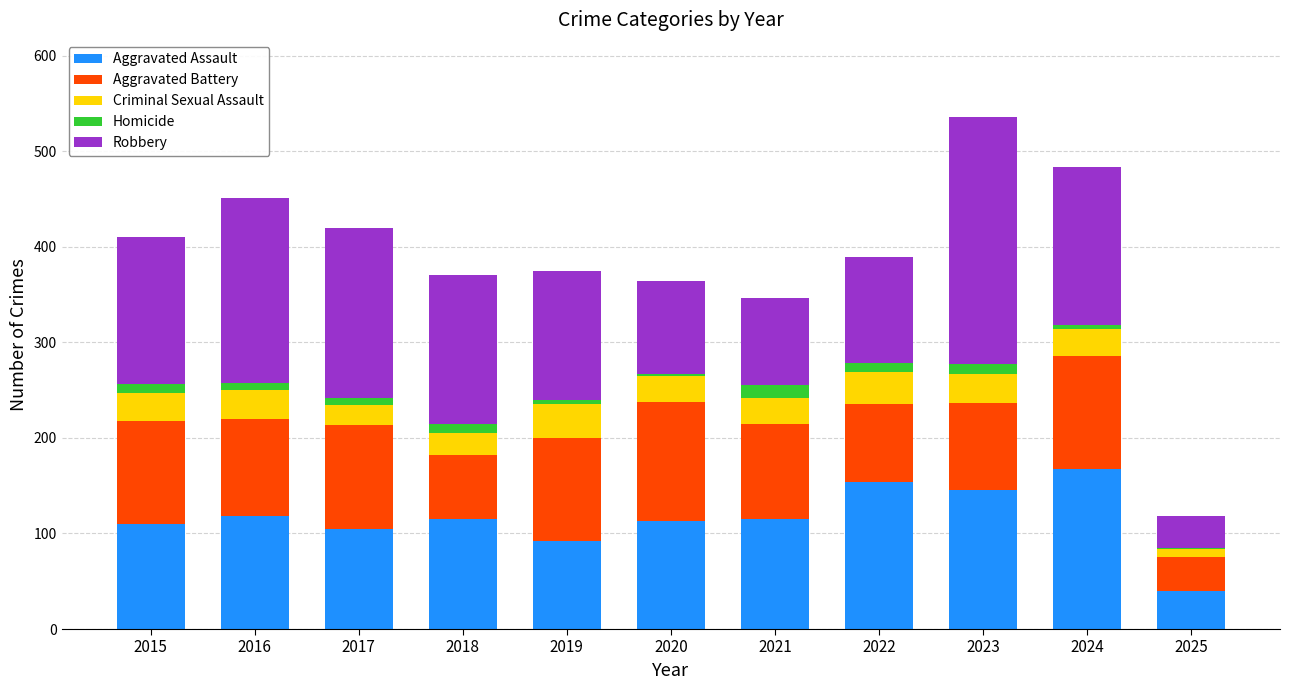

What is the sum of all Aggravated Assault values?

1274